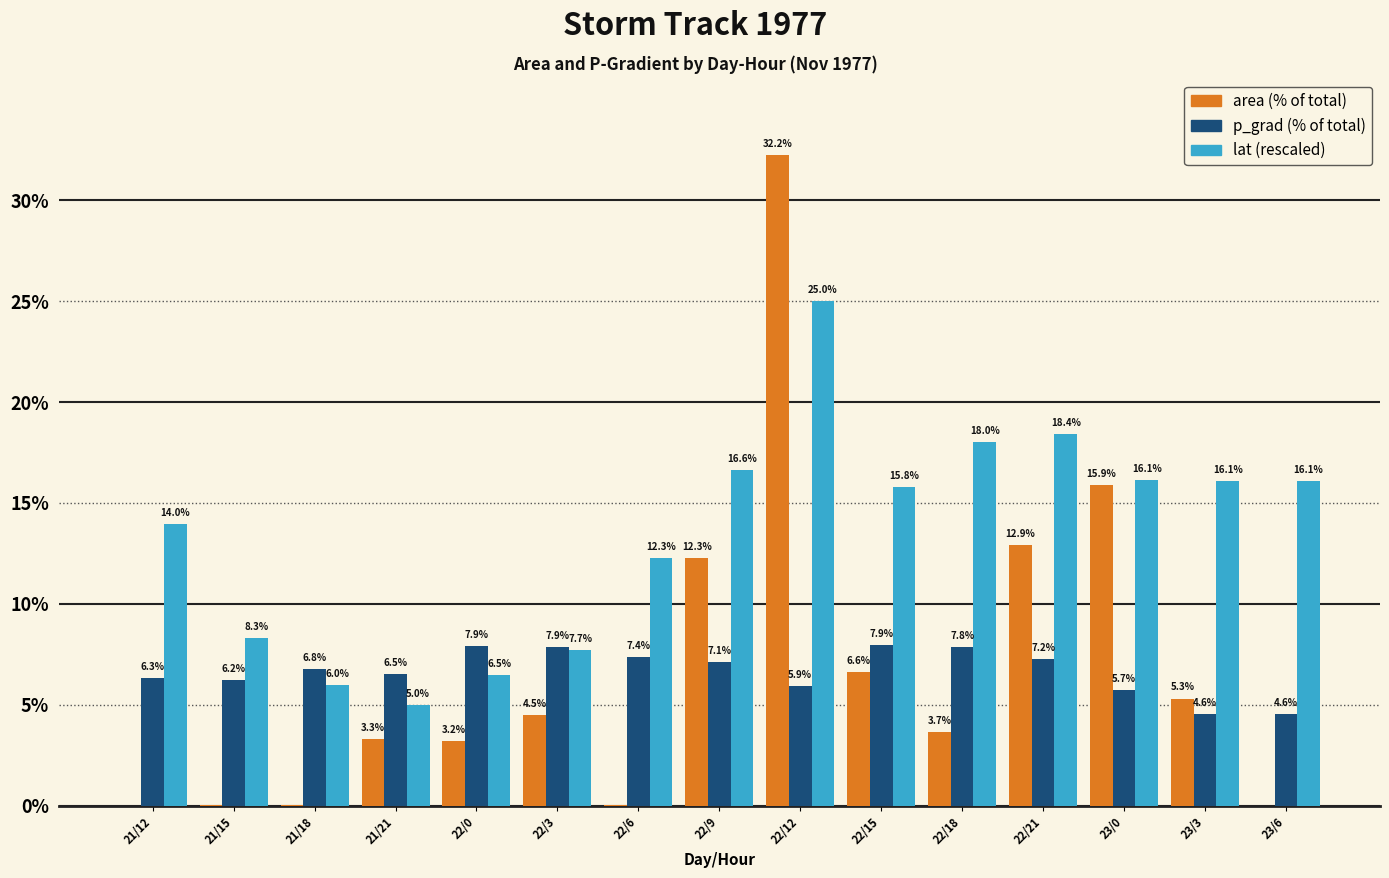

At which category is the sum across all series the highest?

22/12